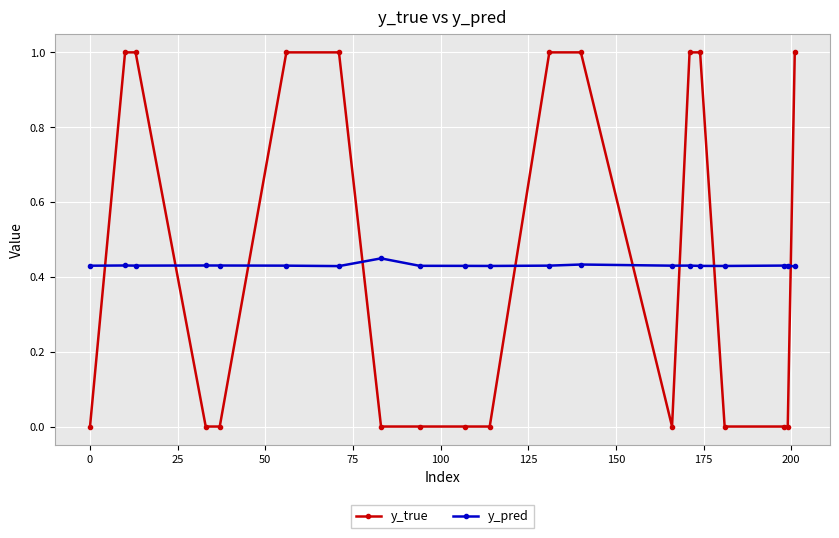

What is the sum of all y_true values?

9.0